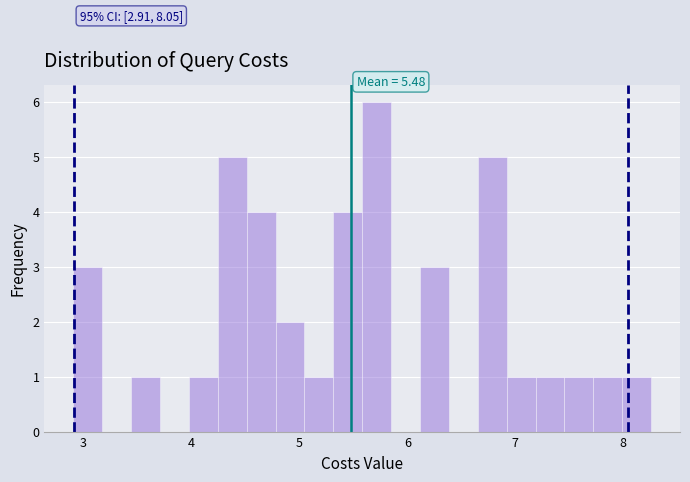

Around what value on the x-axis is the tallest bar? Give the approximate position of its centre, as read against the axis.

5.7